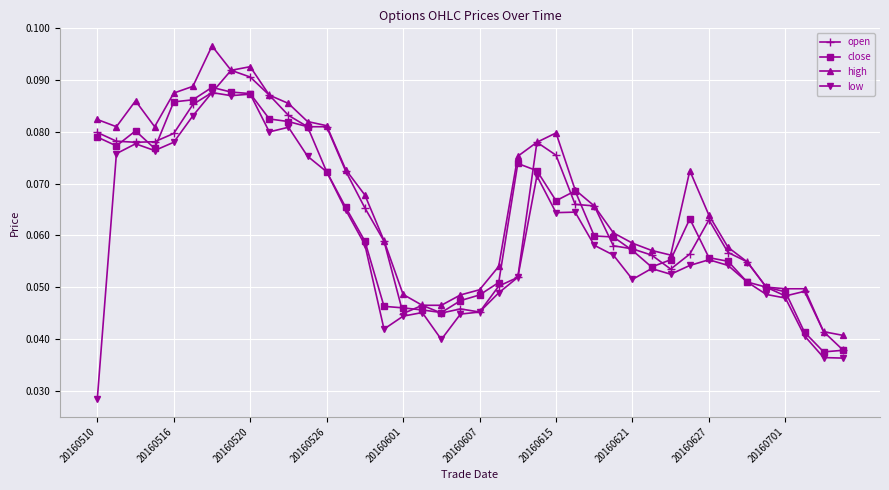

True or false: open has more than 1 points higher than both neighbors.

True